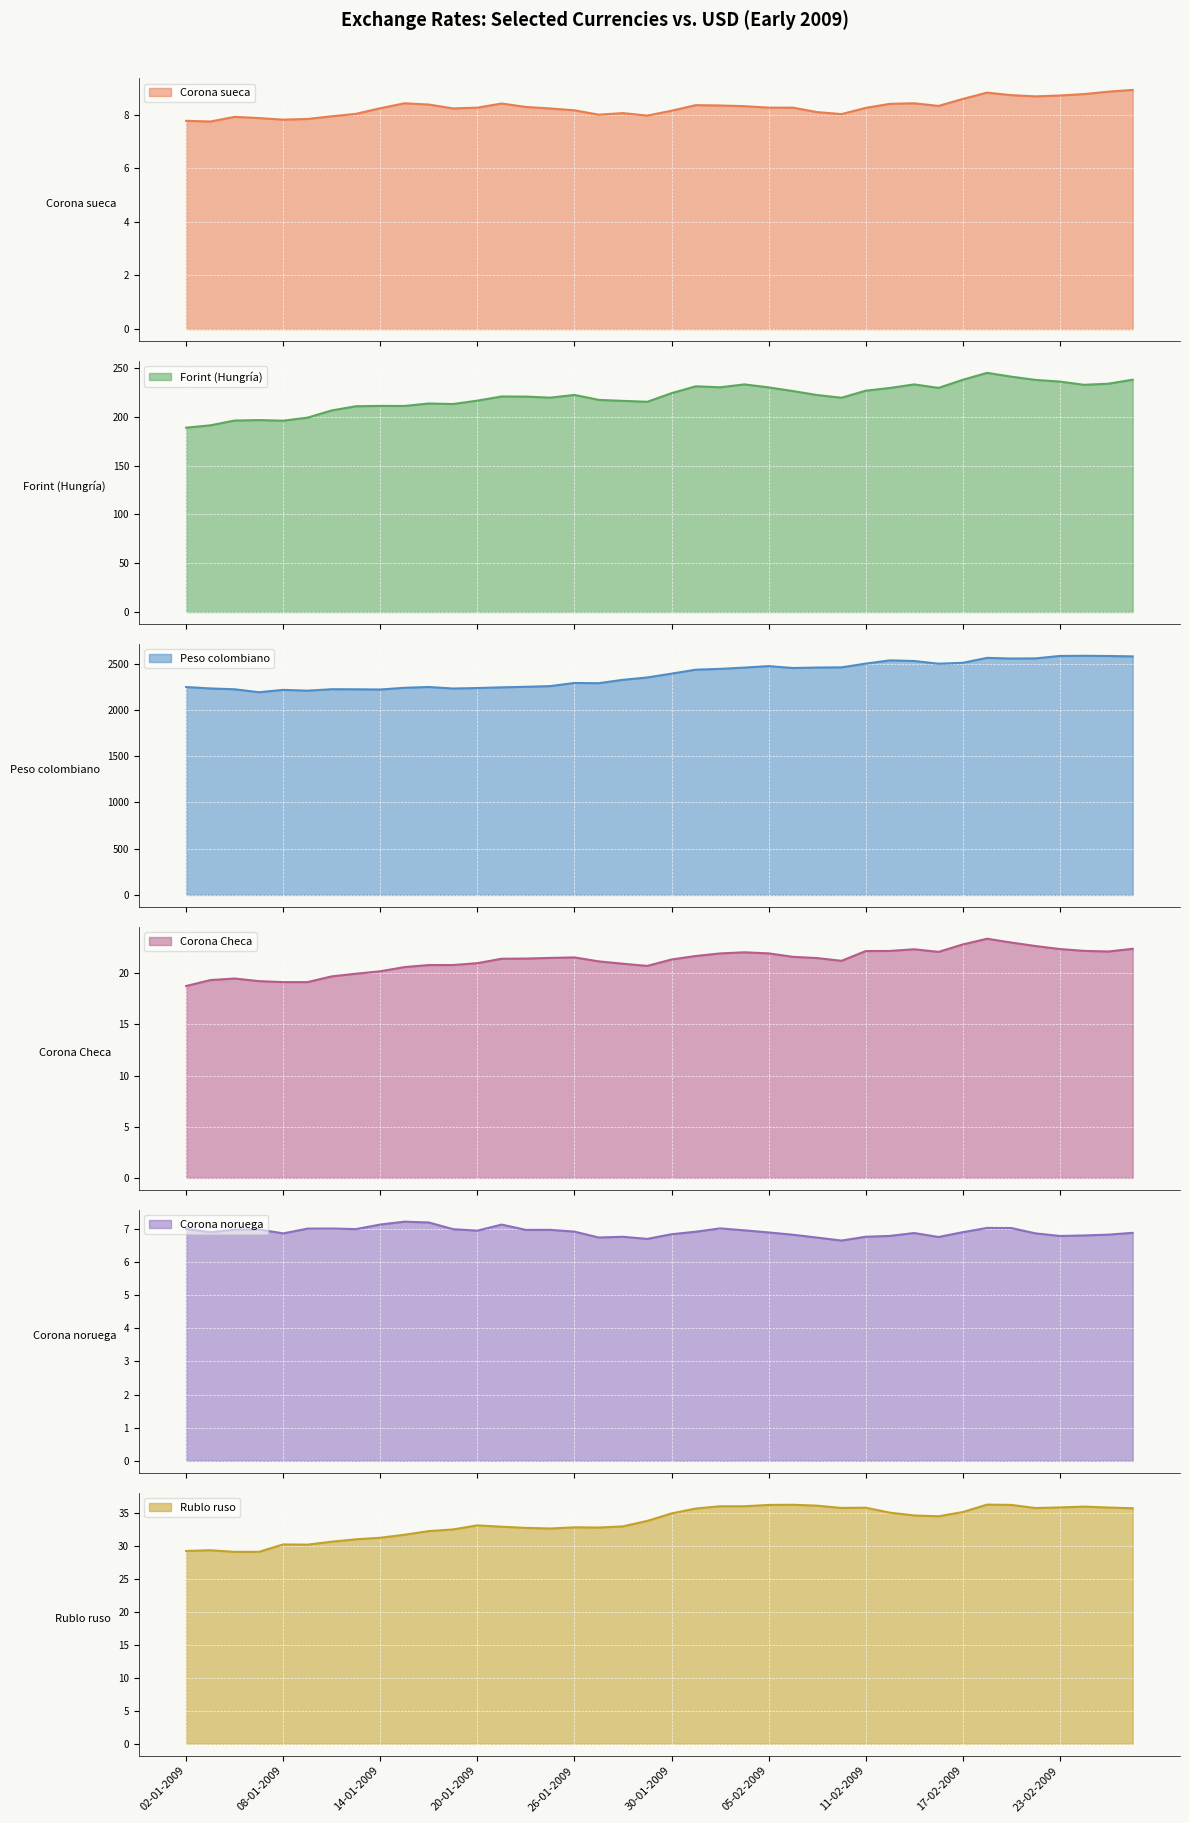

What is the minimum value for Corona sueca?

7.7